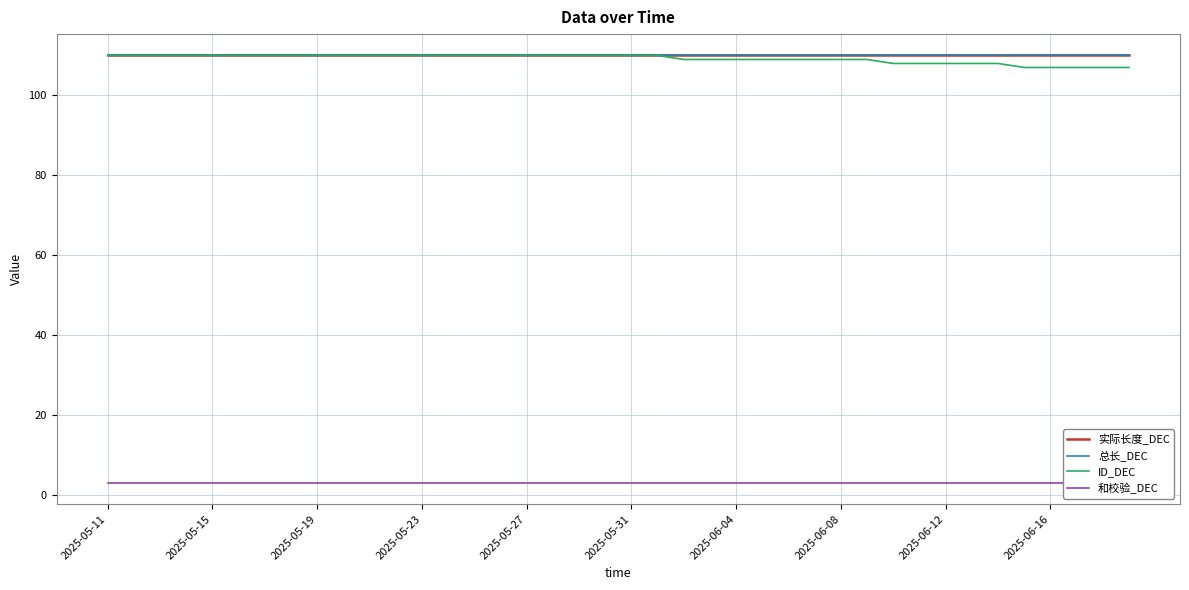

What is the approximate value of 实际长度_DEC at 2025-05-31?

110